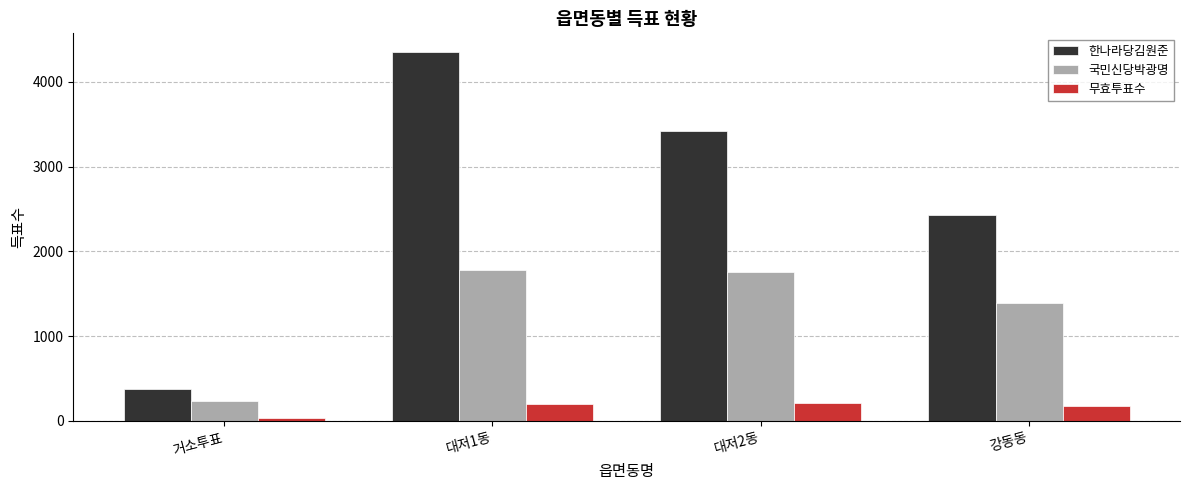

Is it true that 국민신당박광명 equals 1387 at 강동동?

True